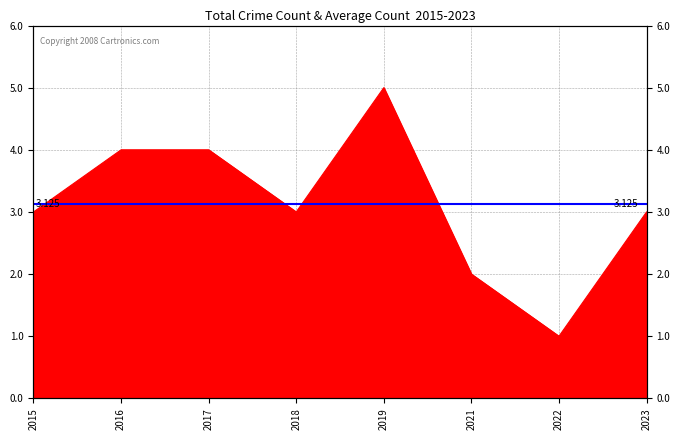

How many lines are shown in the chart?

1